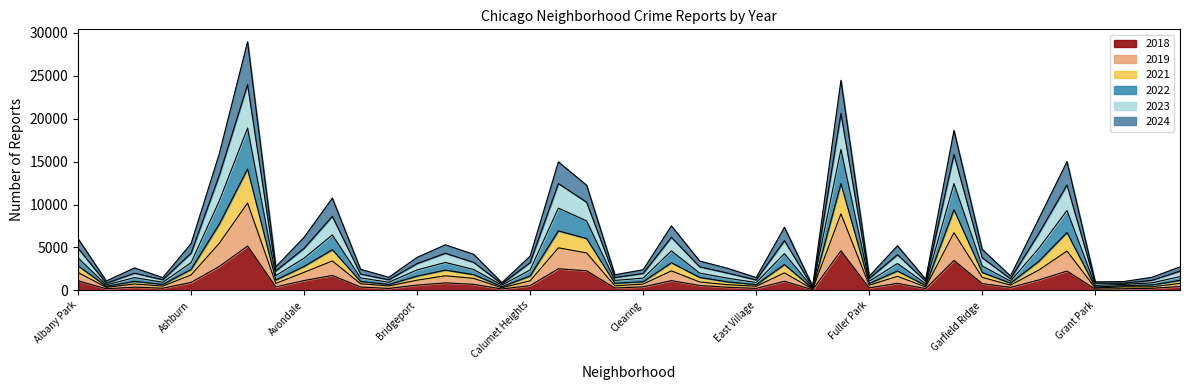

What is the highest value of the 2018 series?

5163